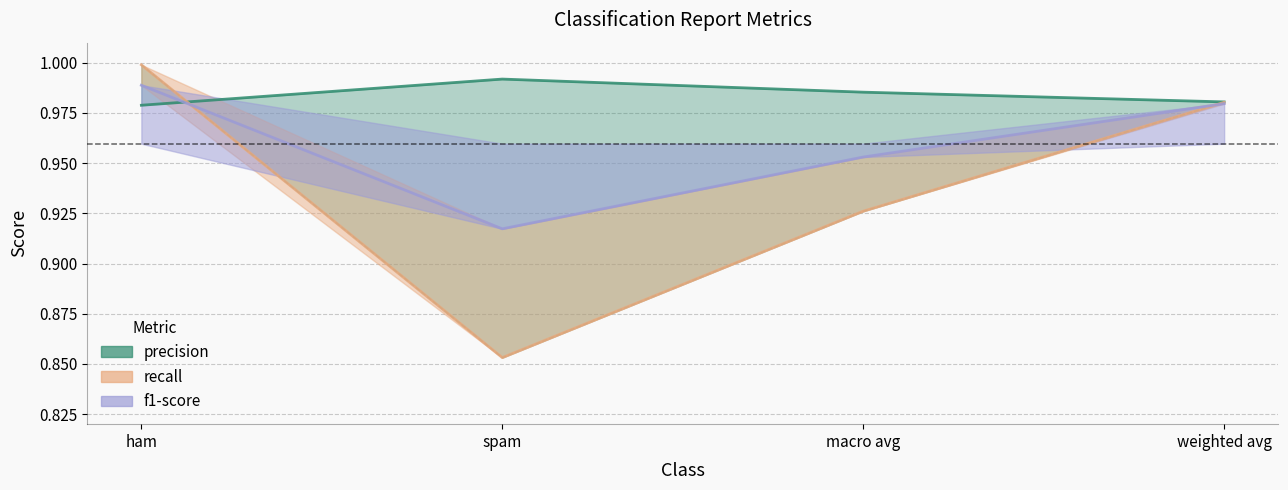

What is the label of the 3rd point from the right?

spam